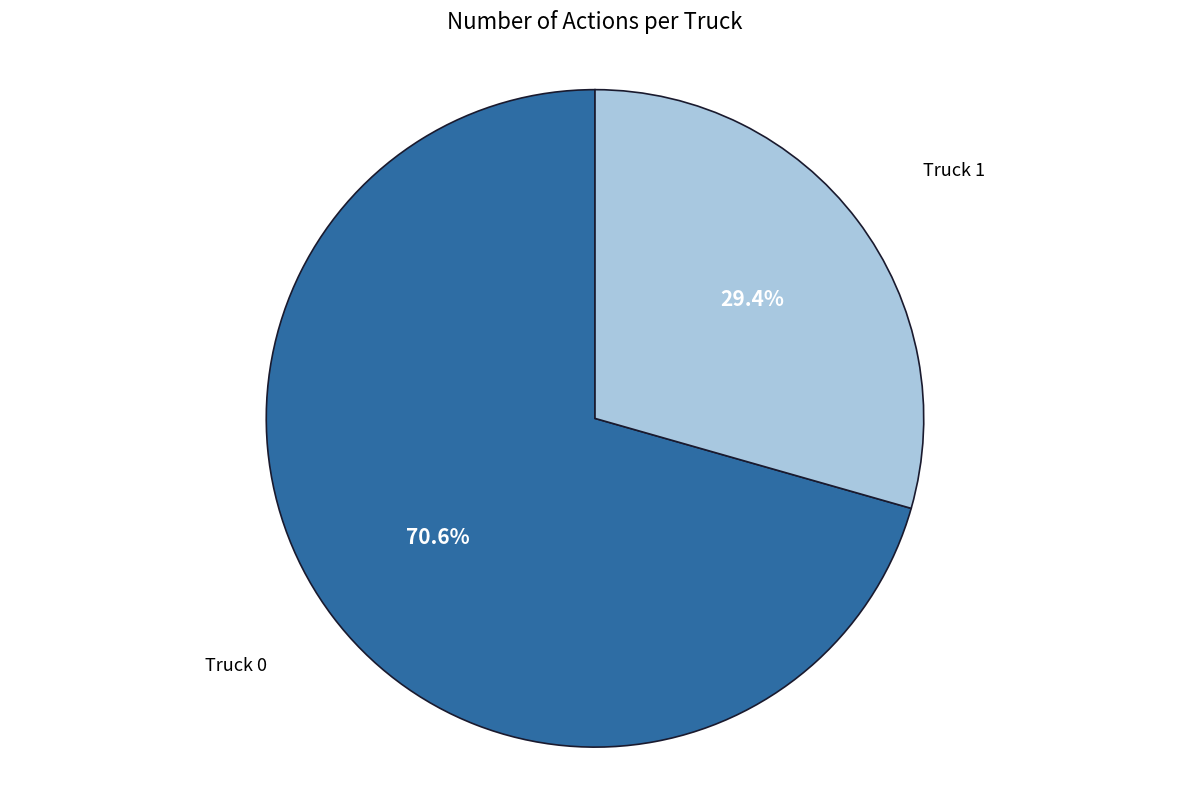

Does any single category account for the majority?

Yes